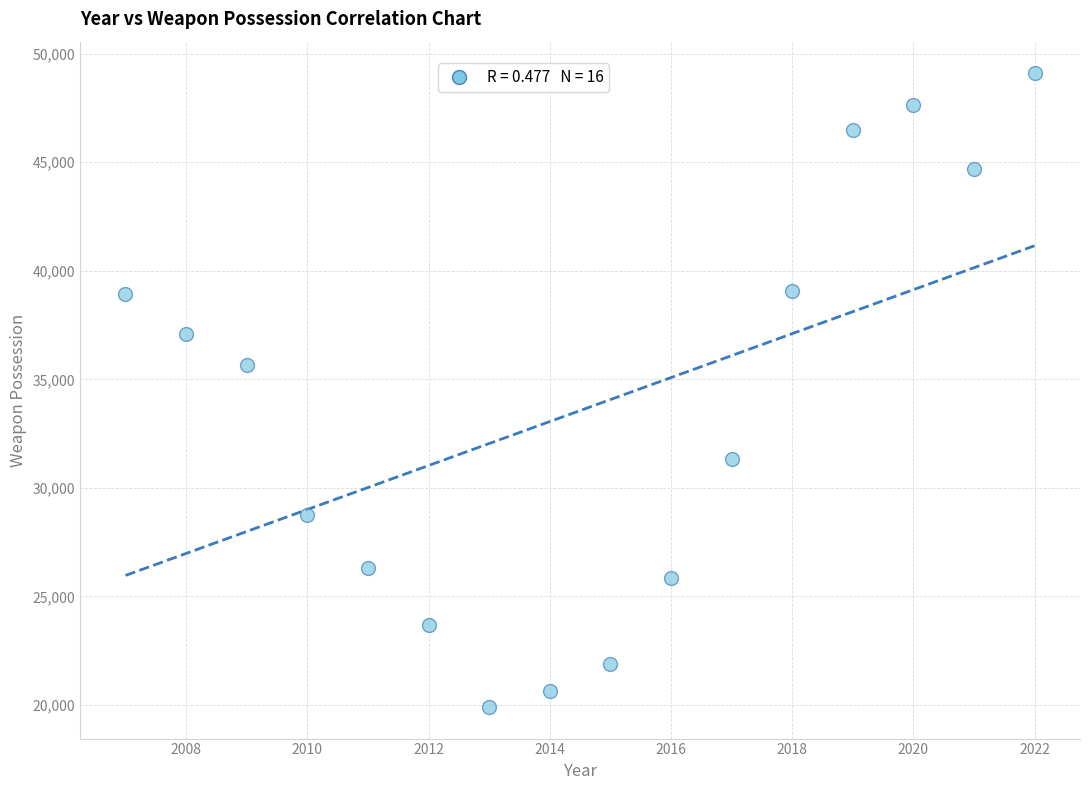

What Y value in the scatter plot is closest to 34502?

35662